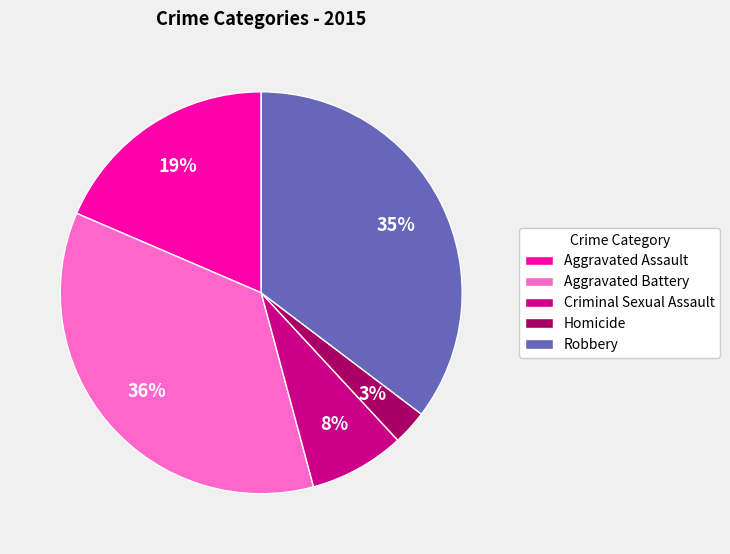

Is it true that Aggravated Battery is 36% of the pie?

True